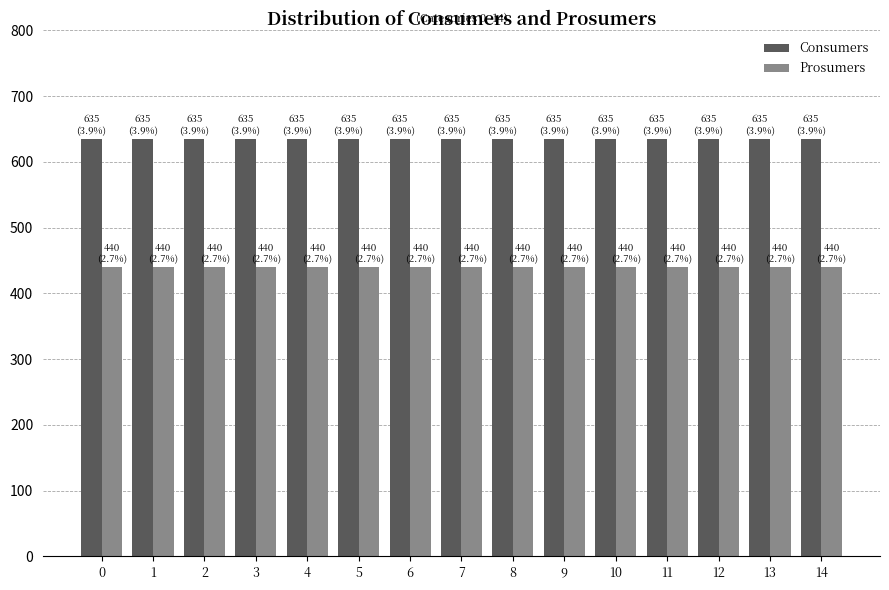

What is the sum of all Consumers values?

9525